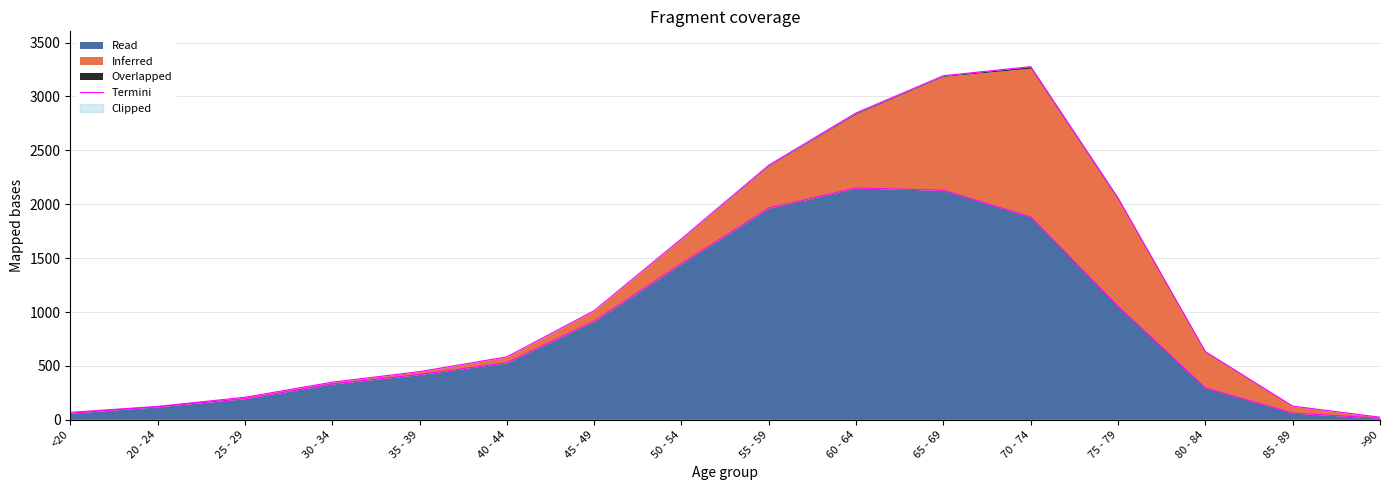

Reading left to right, transcribe all the data shown in this chart.

<20=62	20 - 24=121	25 - 29=196	30 - 34=333	35 - 39=420	40 - 44=530	45 - 49=915	50 - 54=1450	55 - 59=1965	60 - 64=2151	65 - 69=2130	70 - 74=1882	75 - 79=1053	80 - 84=296	85 - 89=62	>90=15